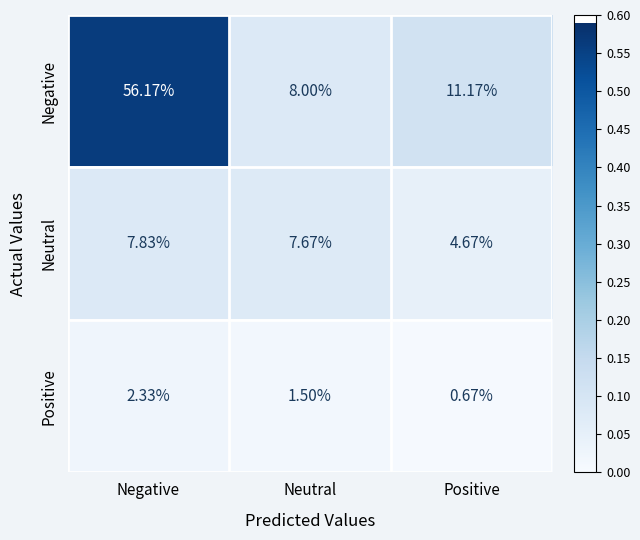

Where does the Positive series first go above 1?

Negative